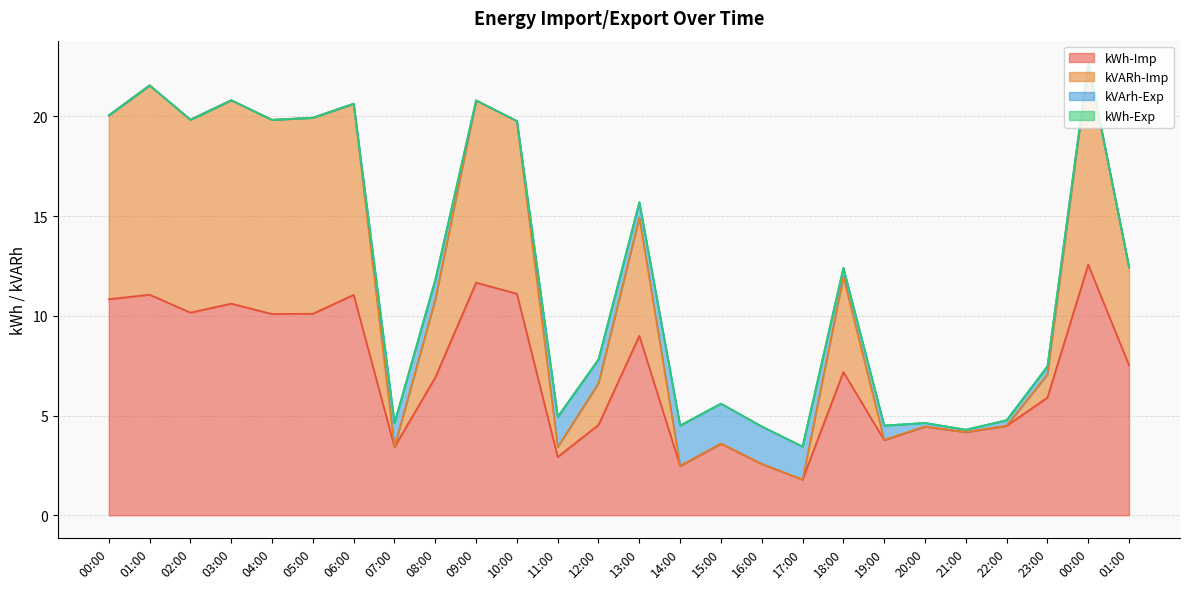

What is the label of the 4th point from the left?

03:00